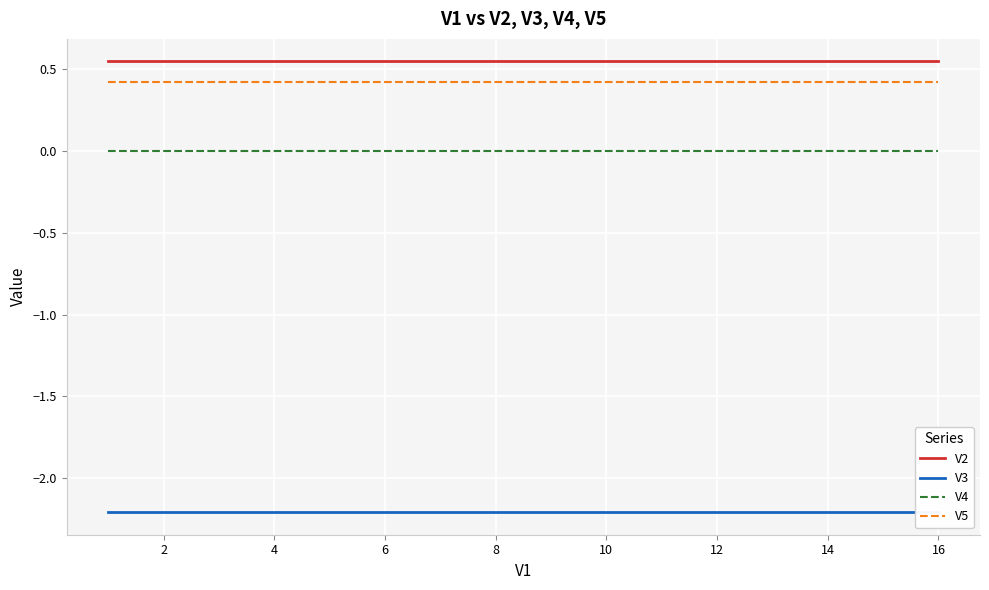

Is this an area chart (filled region under the line)?

No